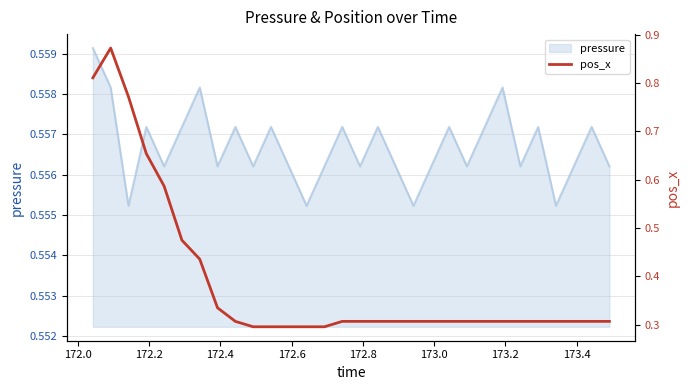

Where is the first local maximum?

172.0